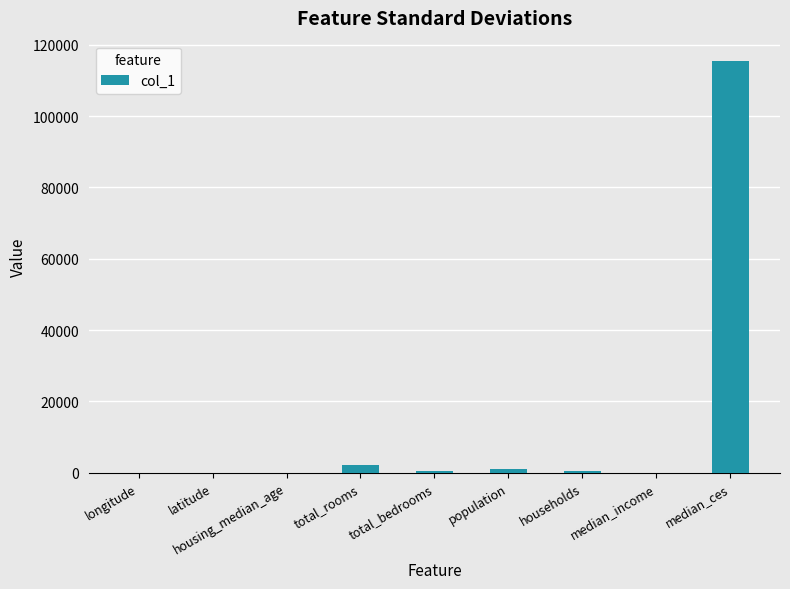

What is the difference between the values at median_income and households?

380.4